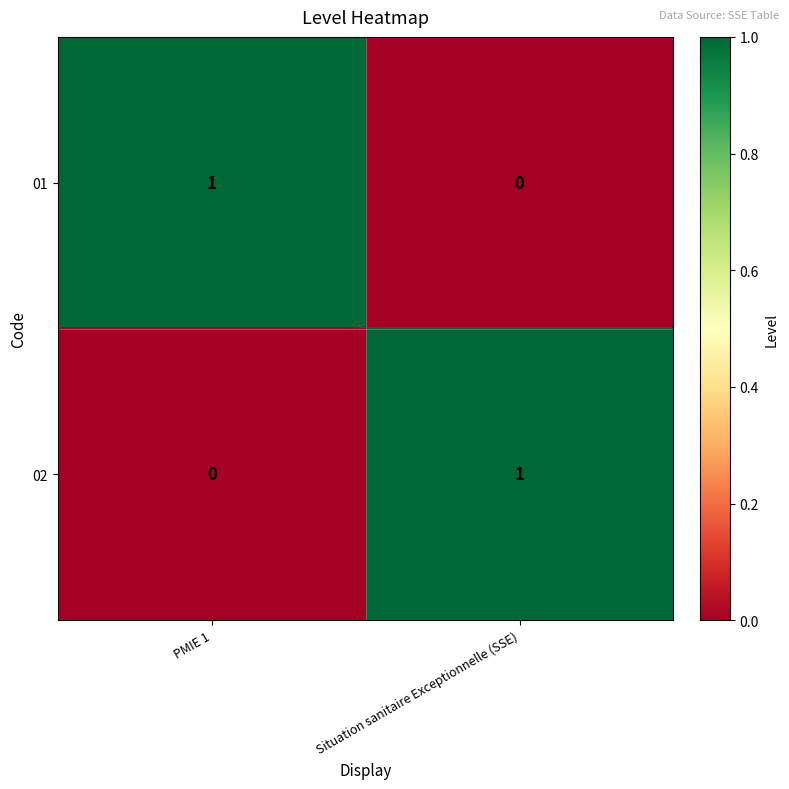

At which label is 02 closest to 0?

PMIE 1